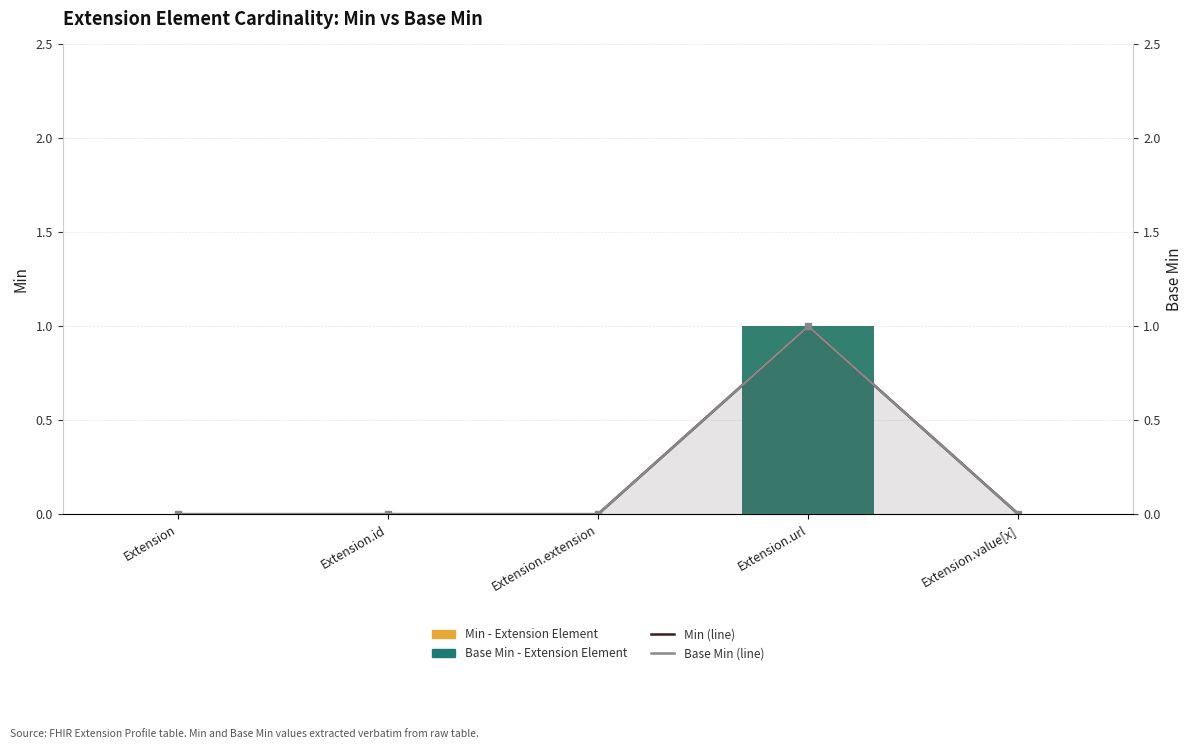

What is the difference between the Min - Extension Element values at Extension.id and Extension.url?

1